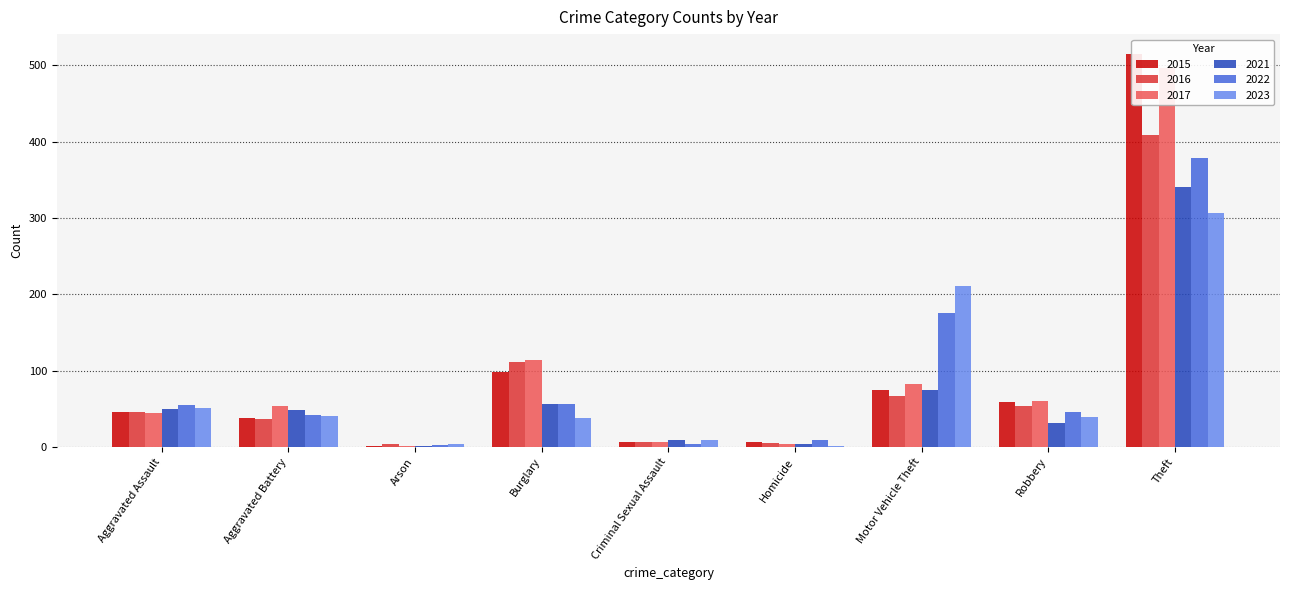

Are the bars horizontal?

No